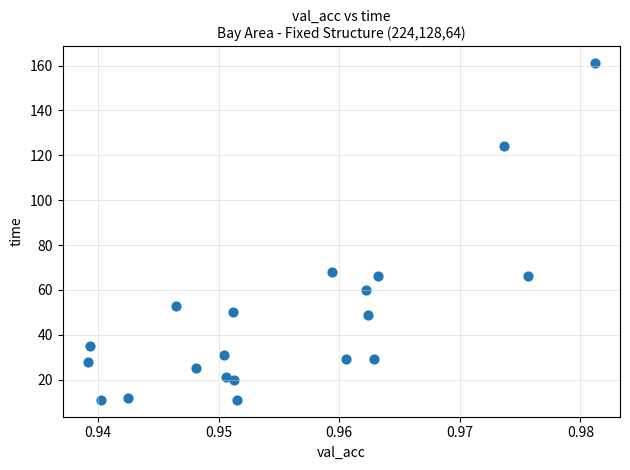

What Y value in the scatter plot is closest to 86?

68